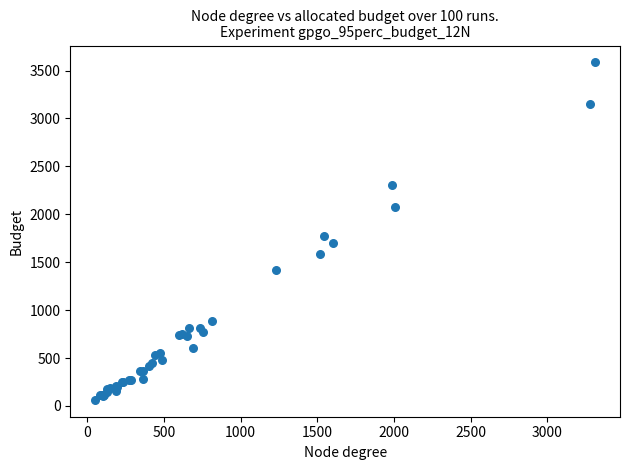

What Y value in the scatter plot is closest to 1824?

1778